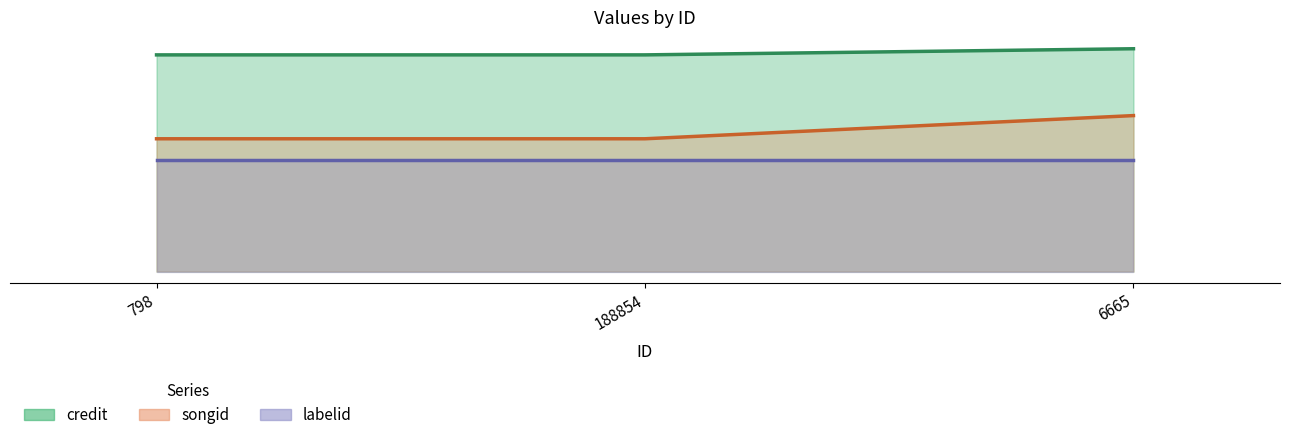

List the labels in order of credit value, smallest first.

798, 188854, 6665